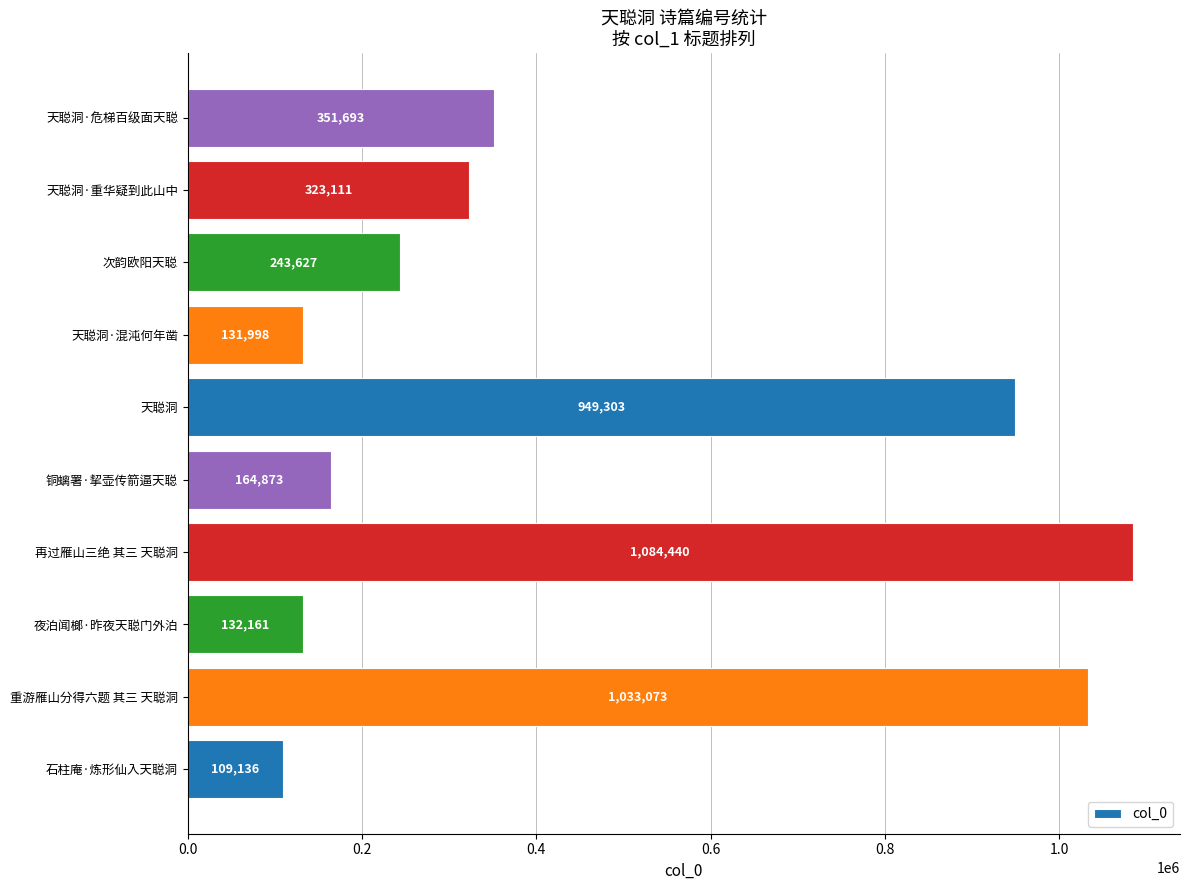

What is the sum of all values?

4523415